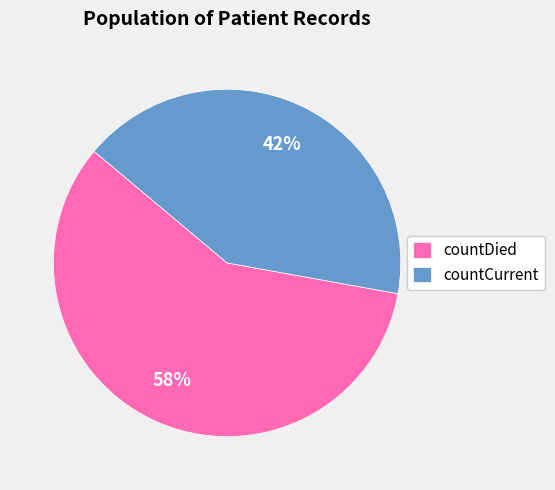

How many segments does this pie chart have?

2